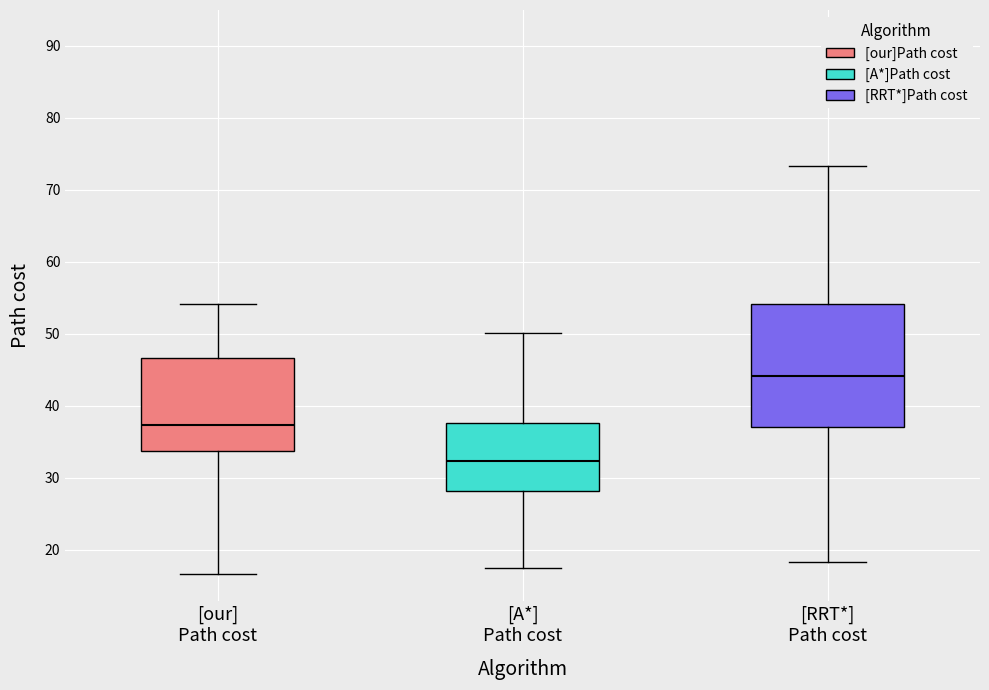

Comparing the boxes themselves (not the whiskers), which one is the tallest?

[RRT*] Path cost